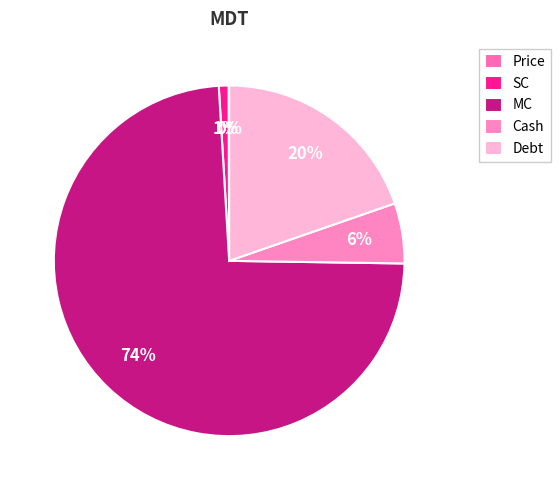

Rank the categories by value from highest to lowest.

MC, Debt, Cash, SC, Price